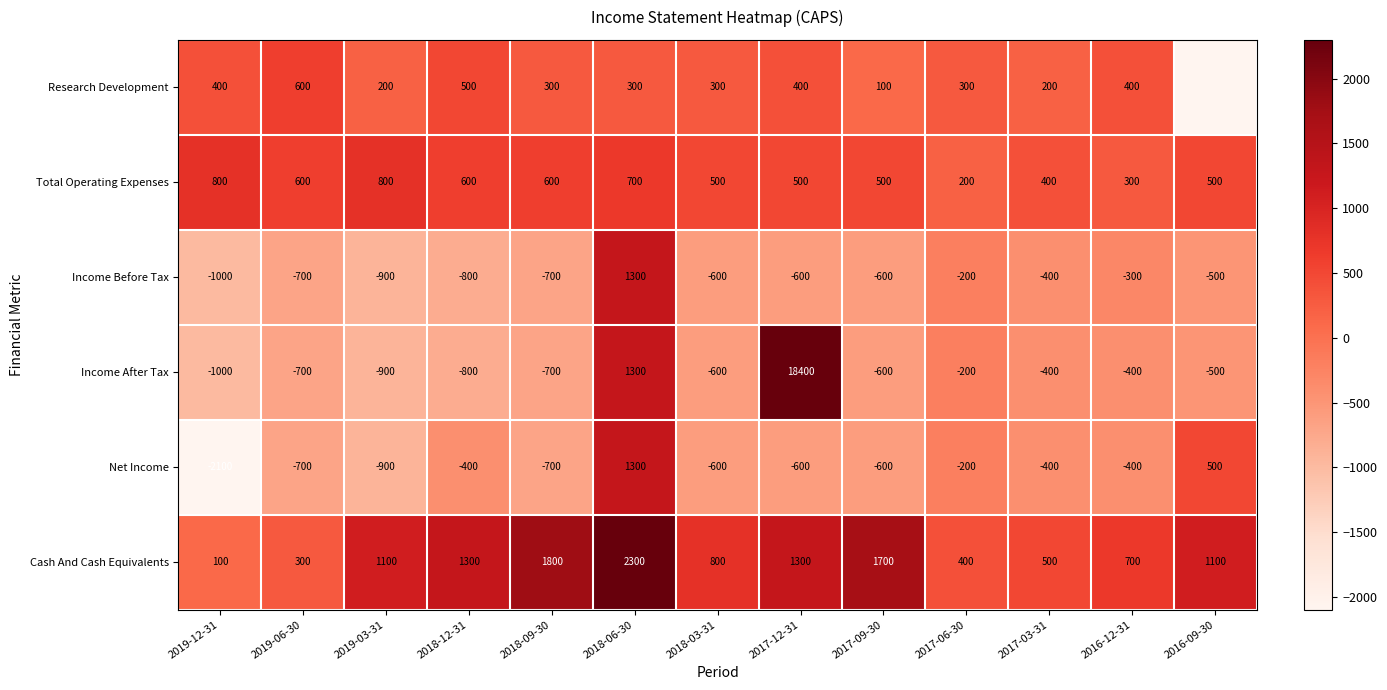

What is the difference between the highest and lowest values at 2018-03-31?

1400